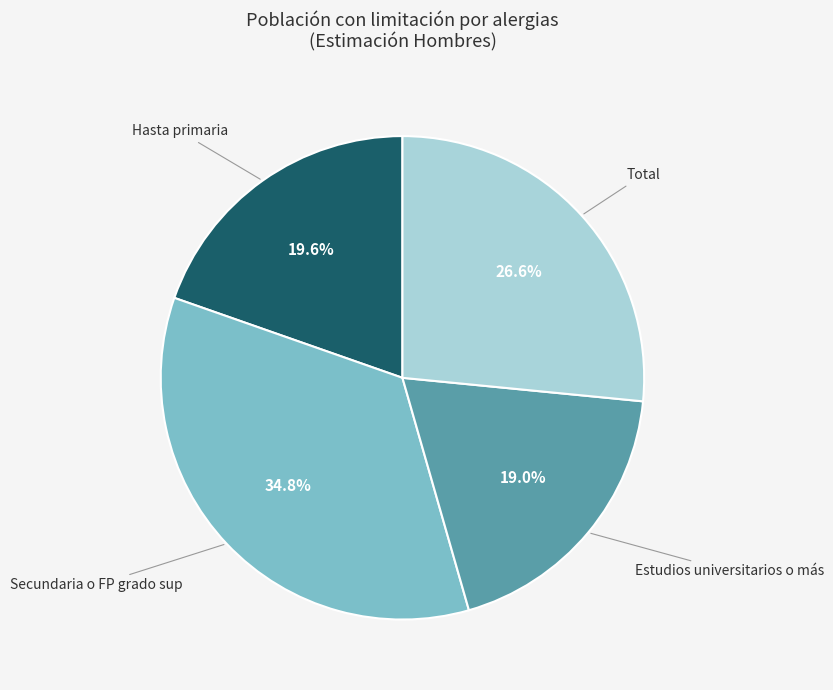

Is there any slice that represents more than half of the pie?

No